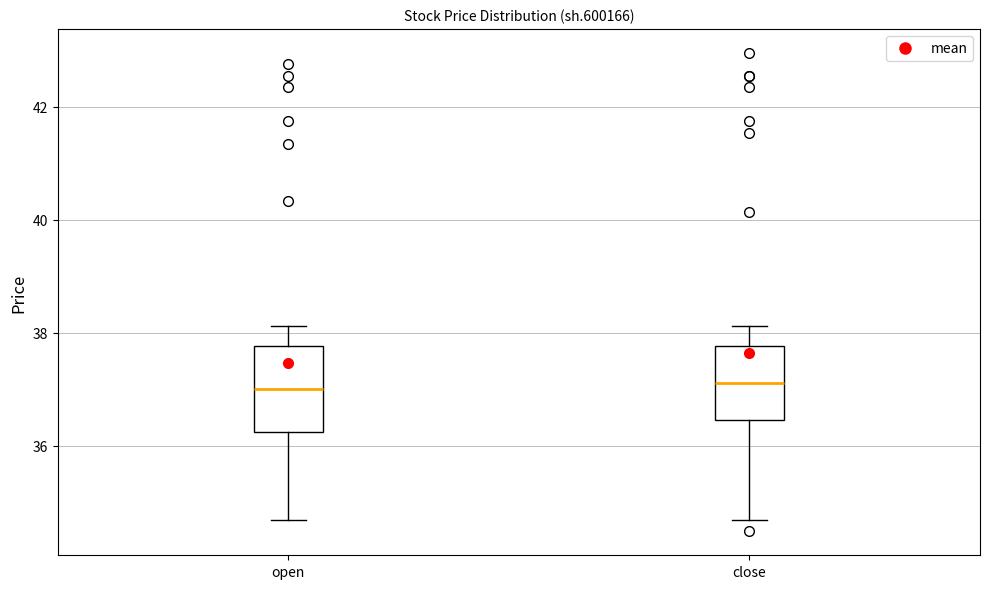

Where does the upper whisker of the box for open end on the y-axis? The values are not printed on the chart, so give them approximately, as read against the axis.

38.2